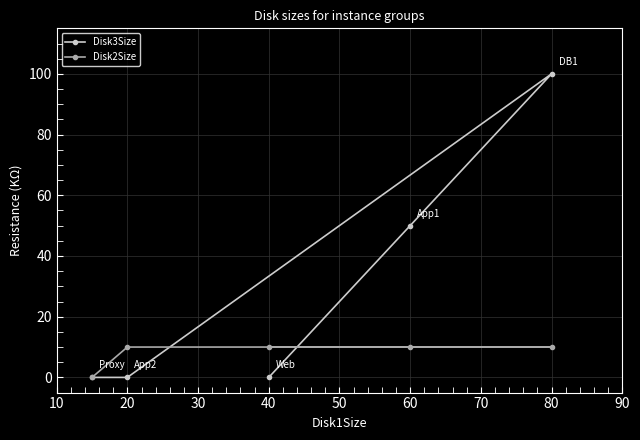

How many intersections are there between Disk3Size and Disk2Size?

2